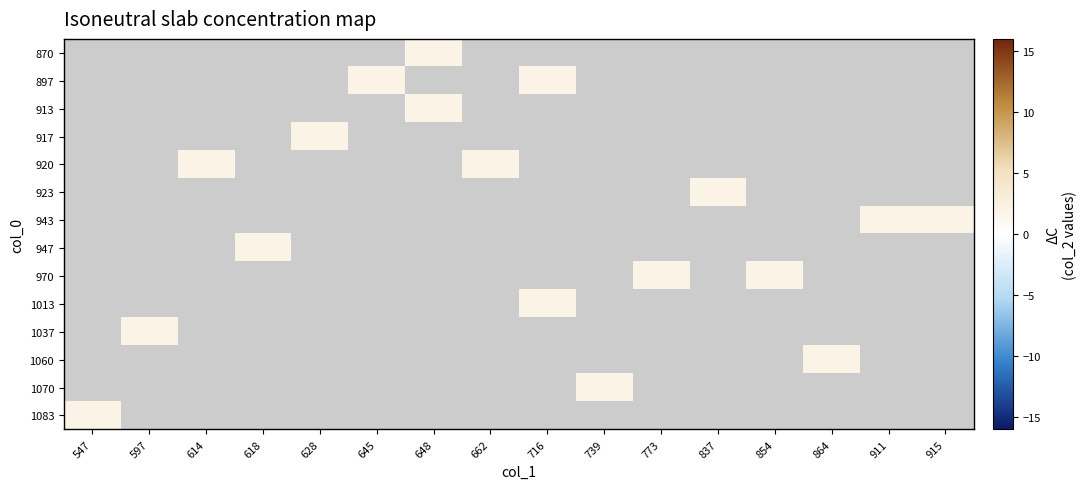

Rank the series by their average value, from highest to lowest.

870, 897, 913, 917, 920, 923, 943, 947, 970, 1013, 1037, 1060, 1070, 1083